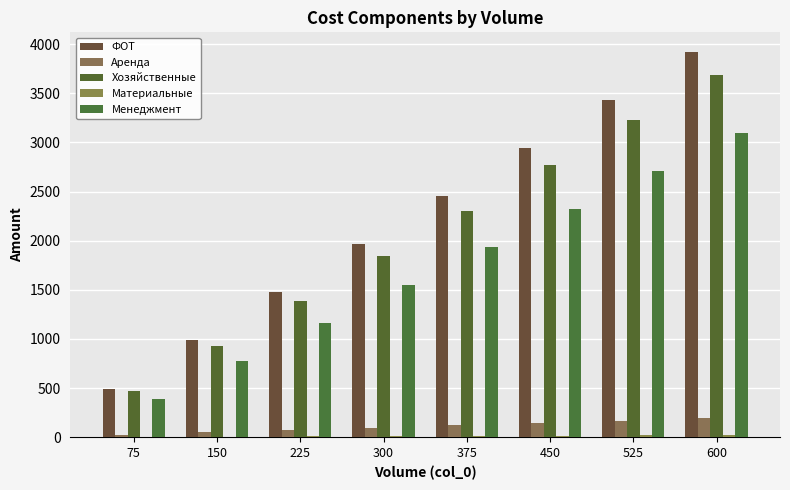

Where does the Материальные series first go above 14?

375